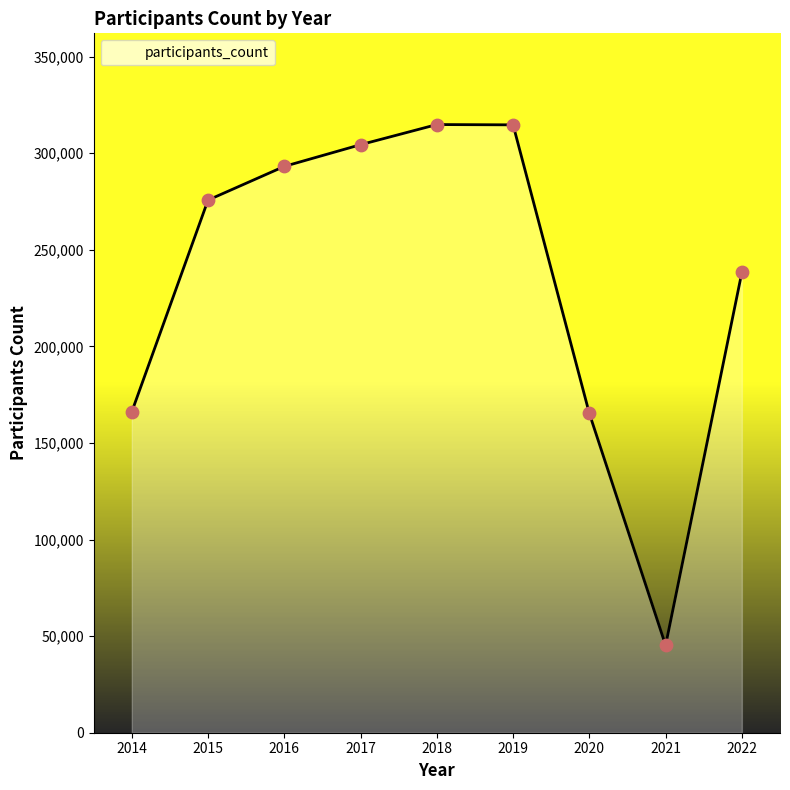

What is the change in value from 2014 to 2016?

+127071